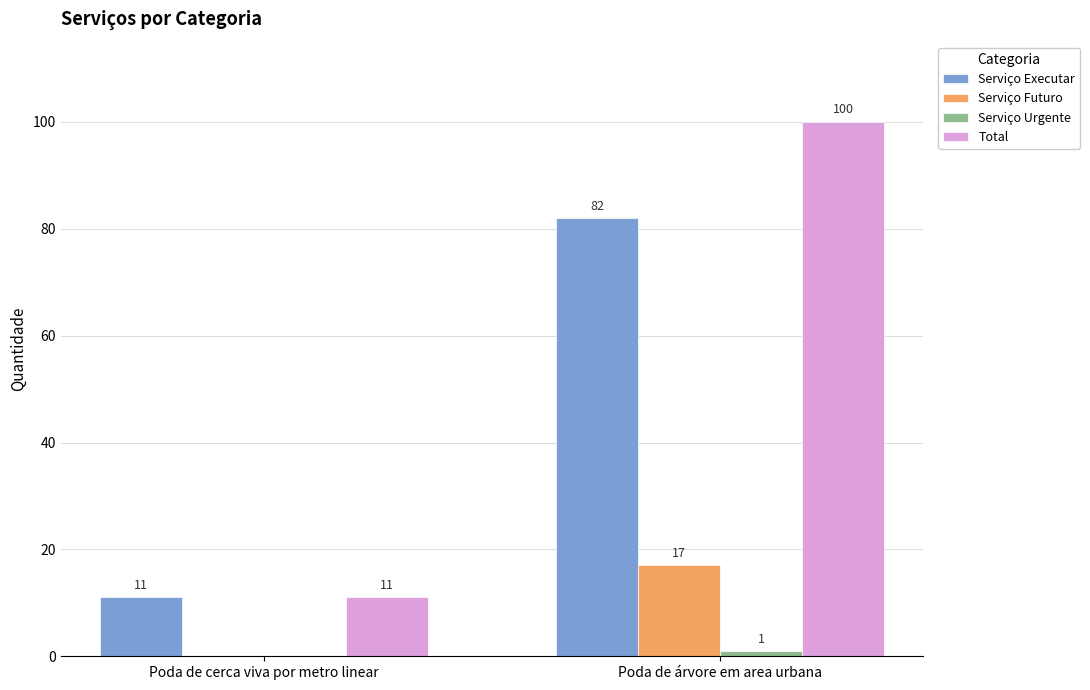

What is the sum of all Serviço Futuro values?

17